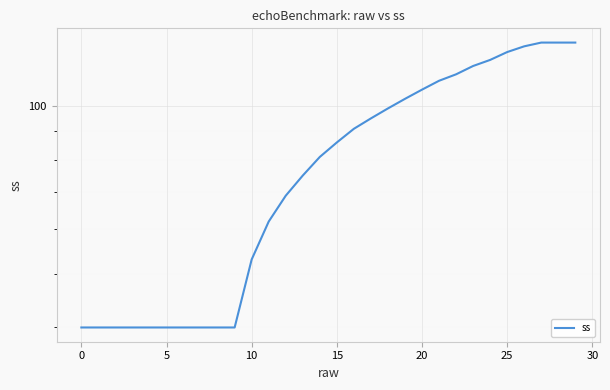

At which label does the data first exceed 86?

16